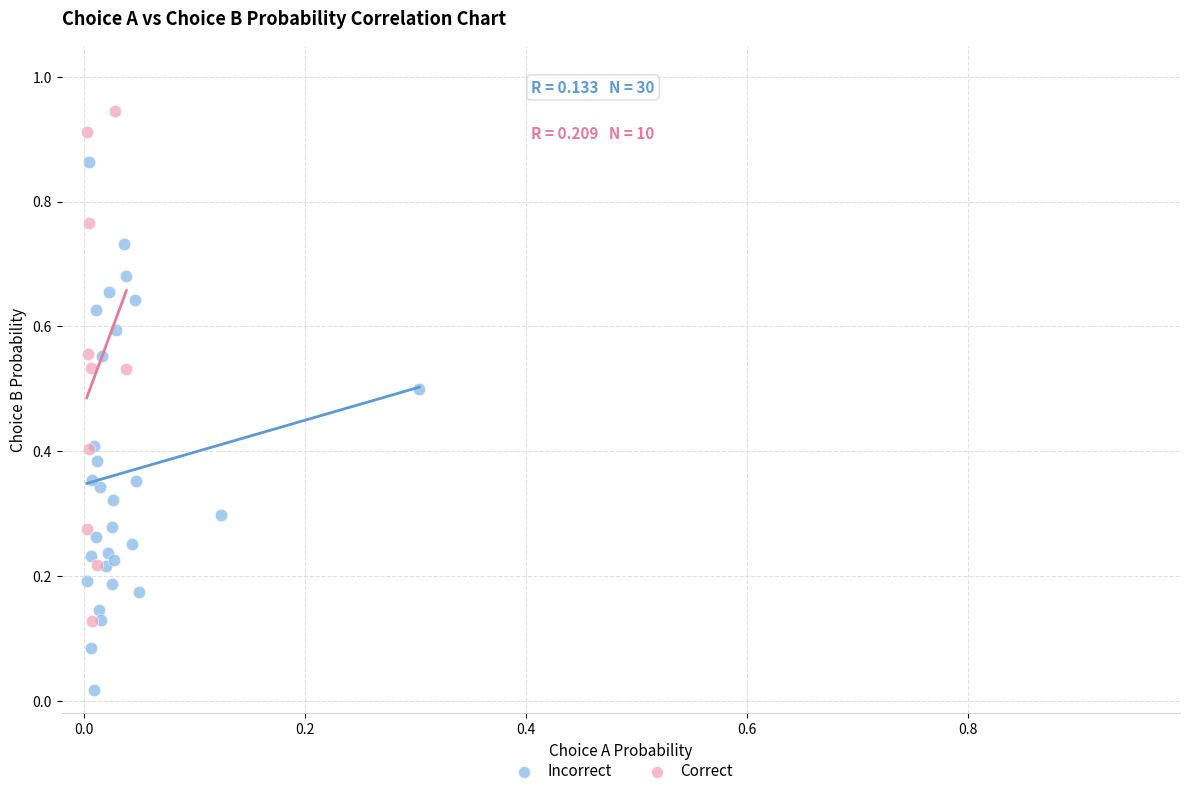

Which series contains the lowest Y value?

Incorrect